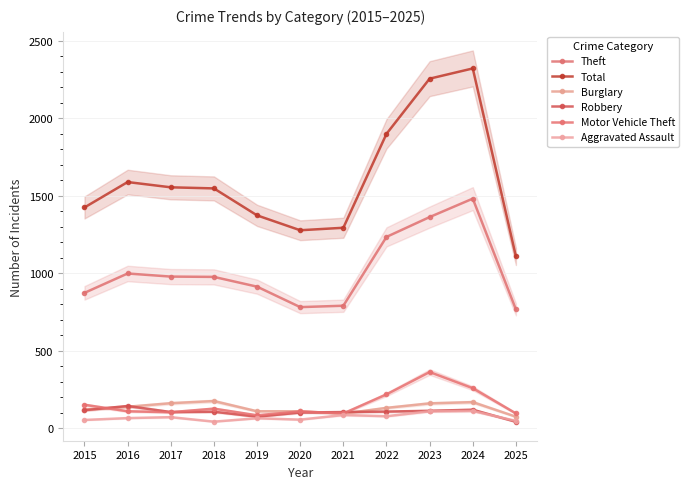

True or false: Aggravated Assault and Total intersect in this chart.

False